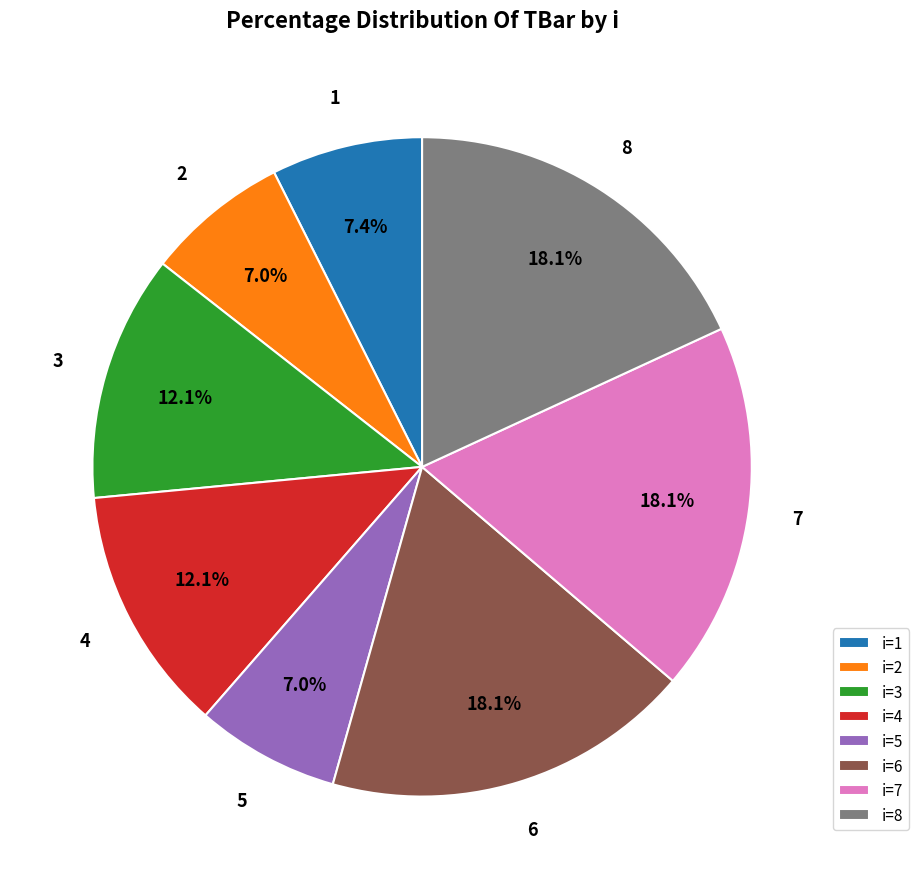

Count the number of slices in the pie.

8